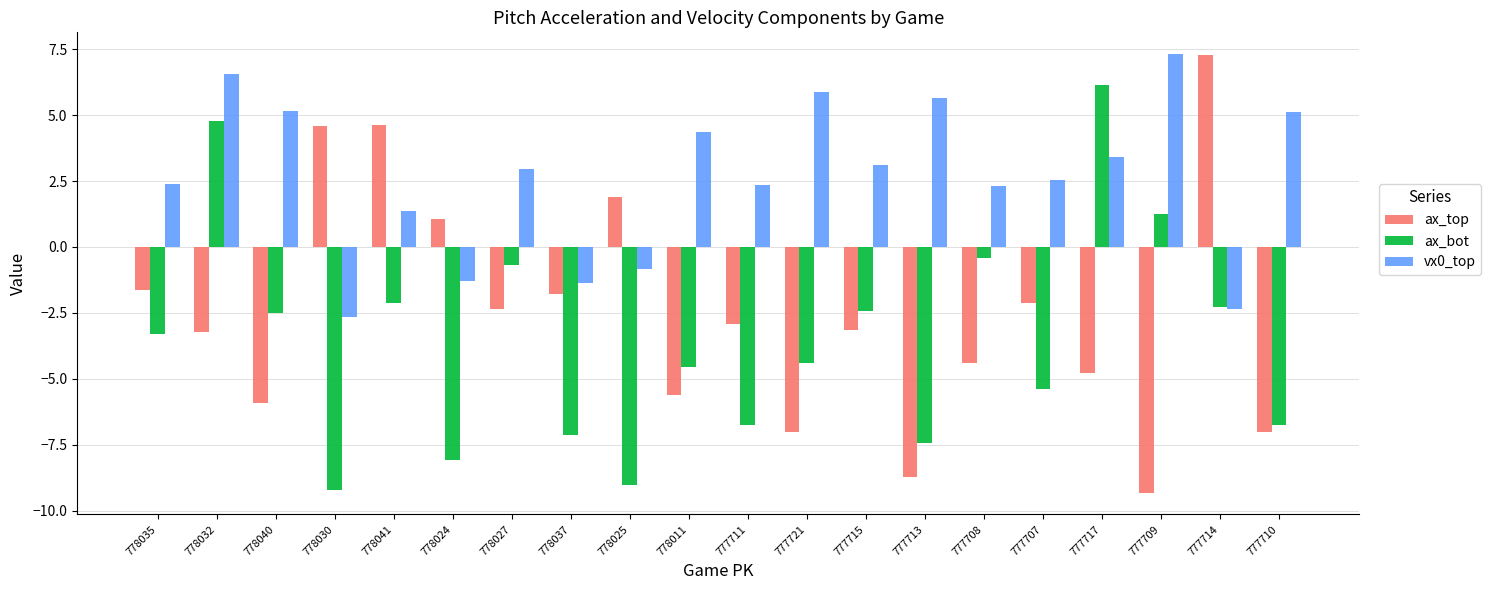

Which series changed the most between 778030 and 778027?

ax_bot